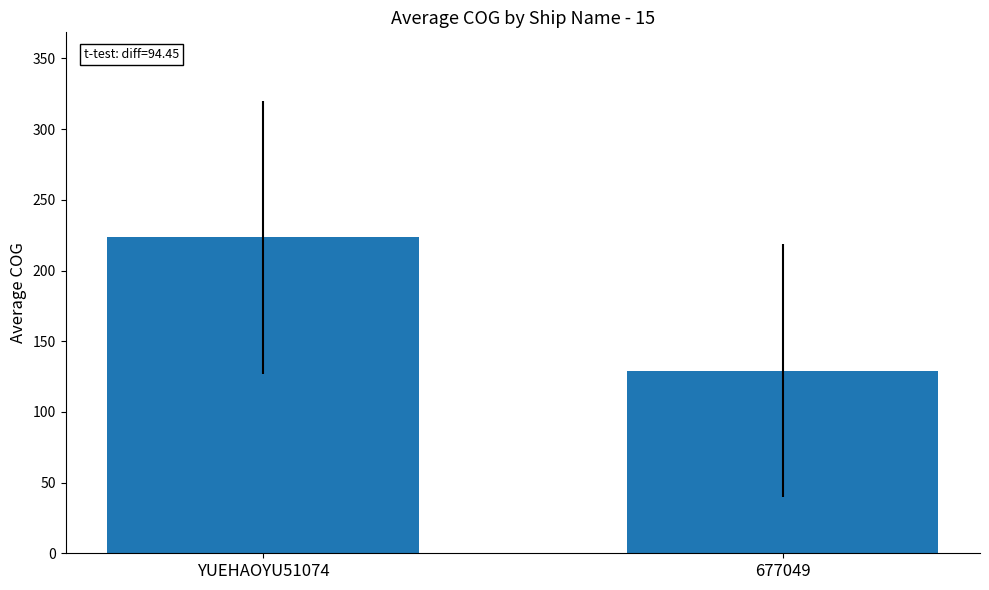

At which category does the chart reach its peak across all series?

YUEHAOYU51074